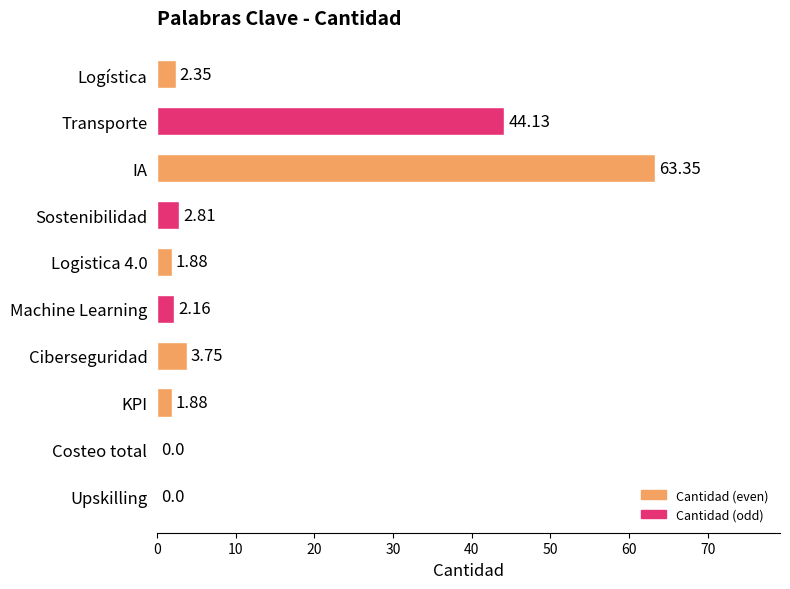

Which has a higher value, Transporte or Ciberseguridad?

Transporte